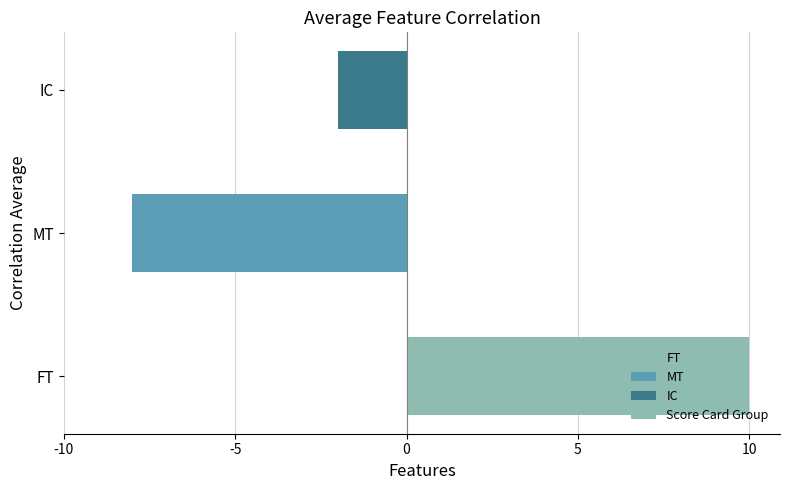

Between FT and IC, which is larger?

FT